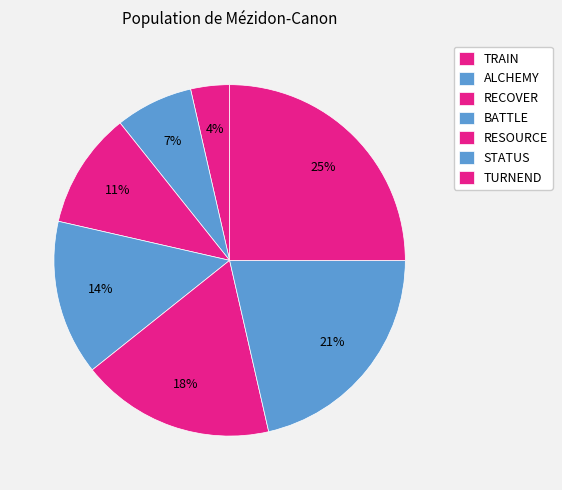

What percentage is the TRAIN slice, to the nearest percent?

4%